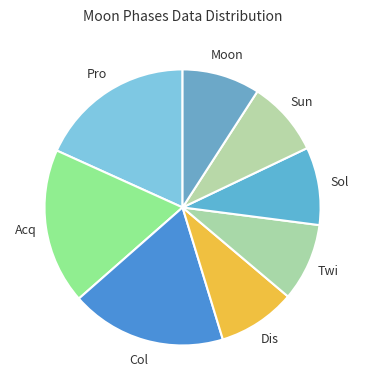

Count the number of slices in the pie.

8